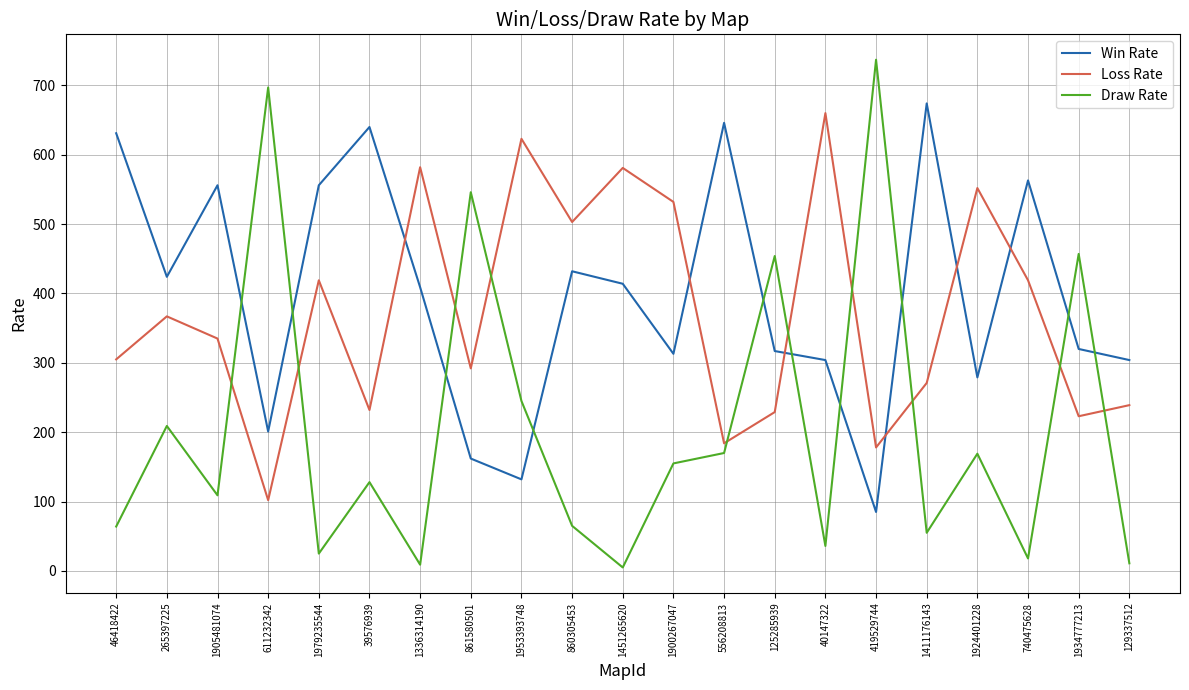

What are all the series names shown in the legend?

Win Rate, Loss Rate, Draw Rate